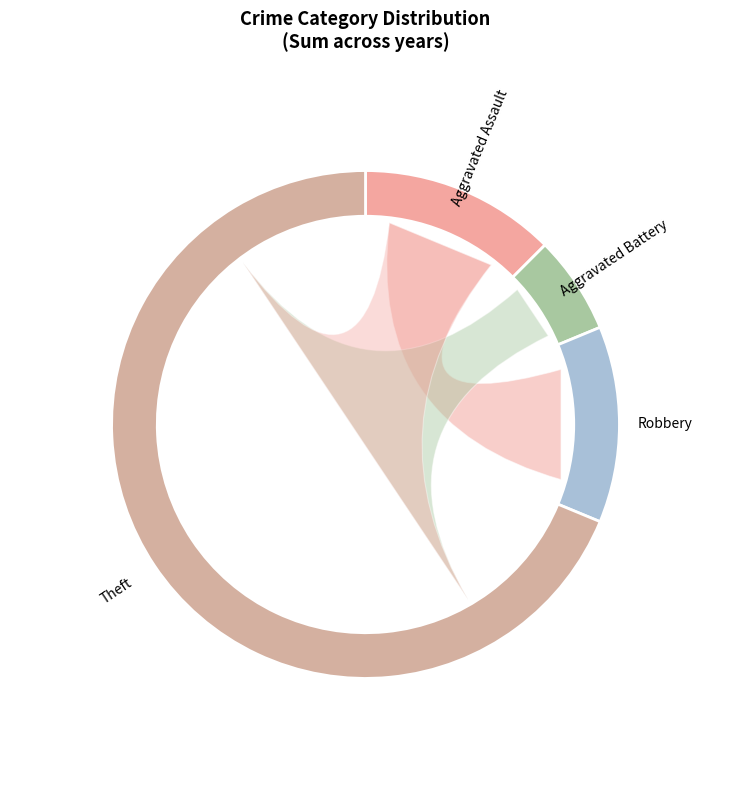

Rank the categories by value from lowest to highest.

Aggravated Battery, Aggravated Assault, Robbery, Theft